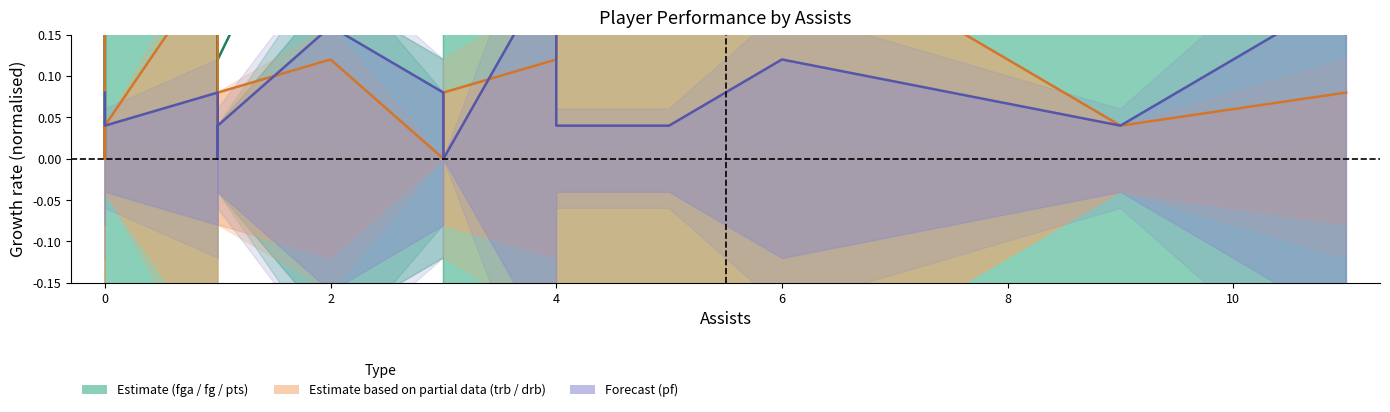

How many values in the pts series exceed 0?

16